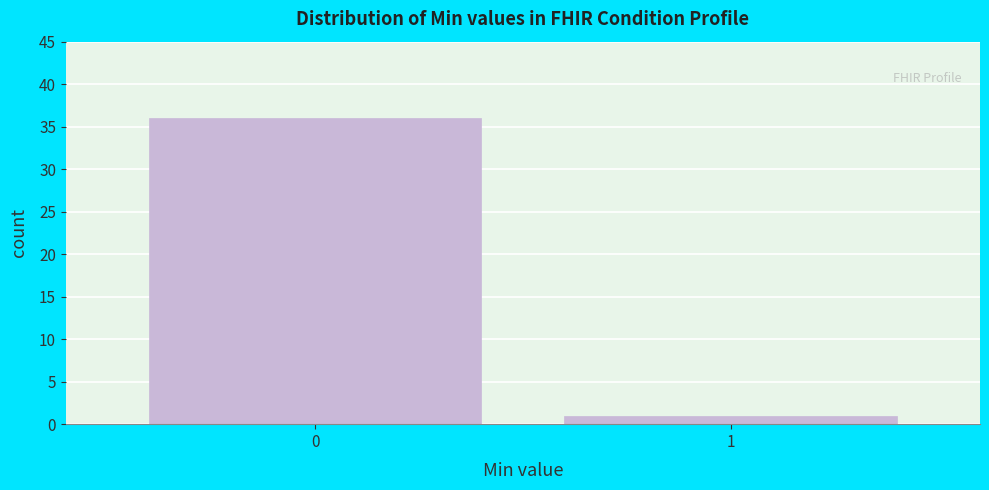

Reading left to right, what are all the values shown in this chart?

36	1